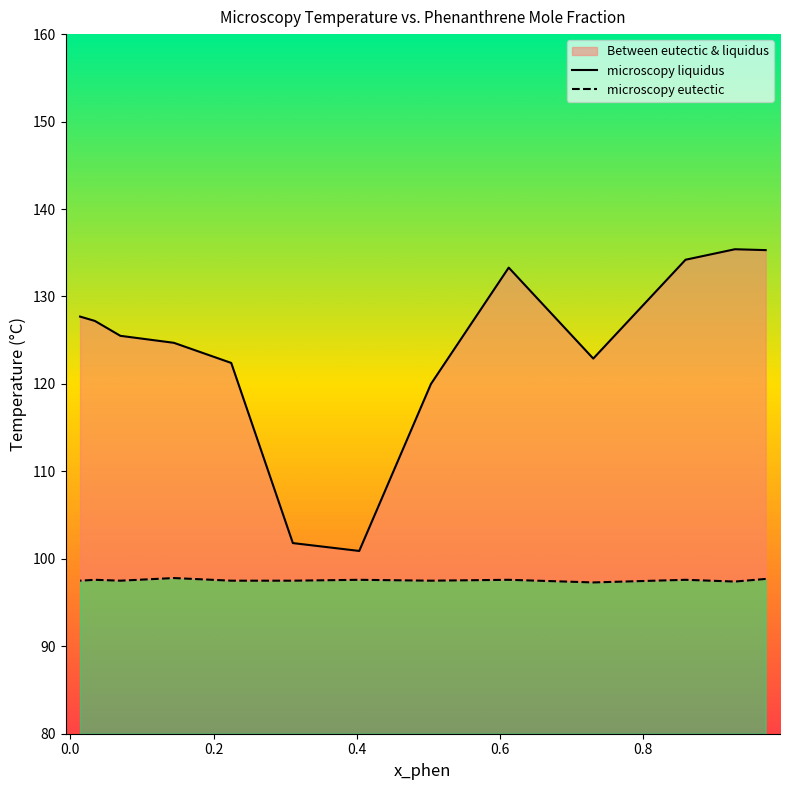

Rank the series by their average value, from highest to lowest.

microscopy liquidus, microscopy eutectic